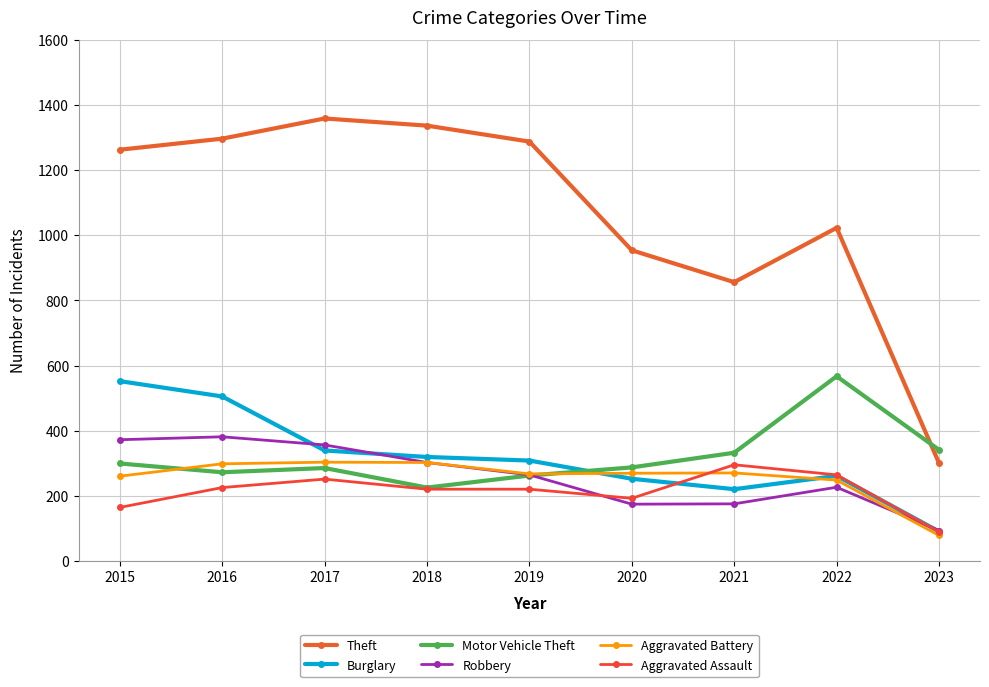

How many data points in Motor Vehicle Theft are less than 287?

4